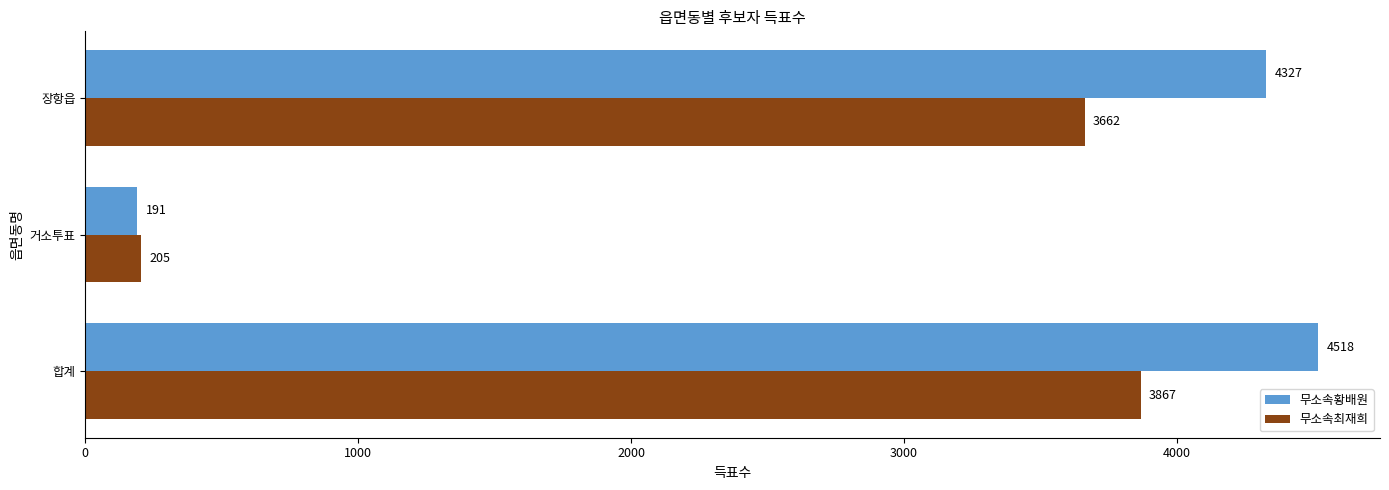

What is the total value across all series at 장항읍?

7989